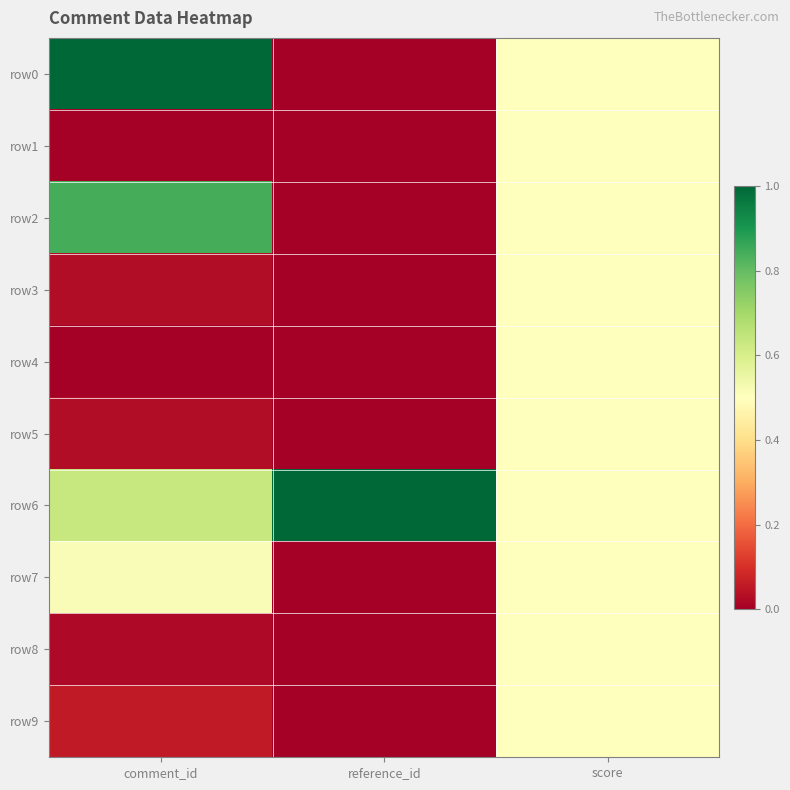

How many categories are shown in the chart?

3